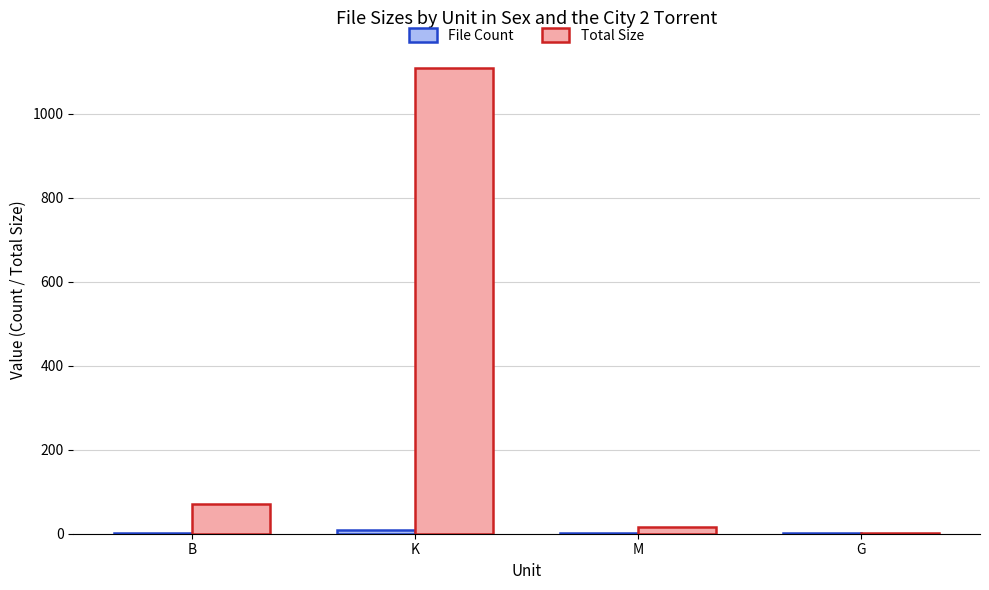

True or false: Total Size has a value of 476.0 at K.

False